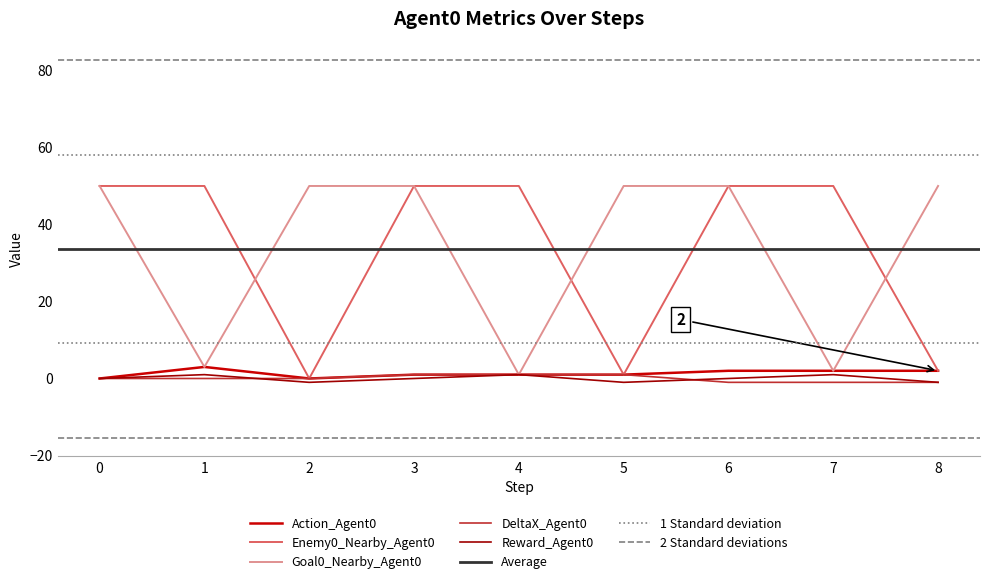

Which series changed the most between 1 and 7?

Action_Agent0